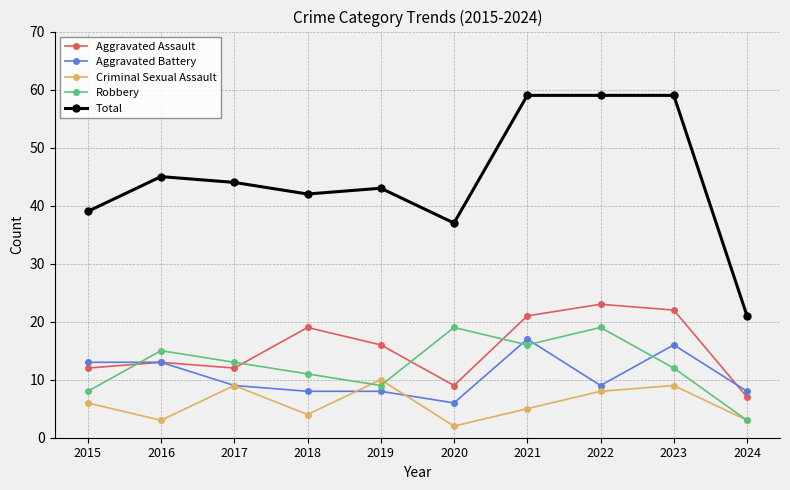

Count the number of categories in the chart.

10